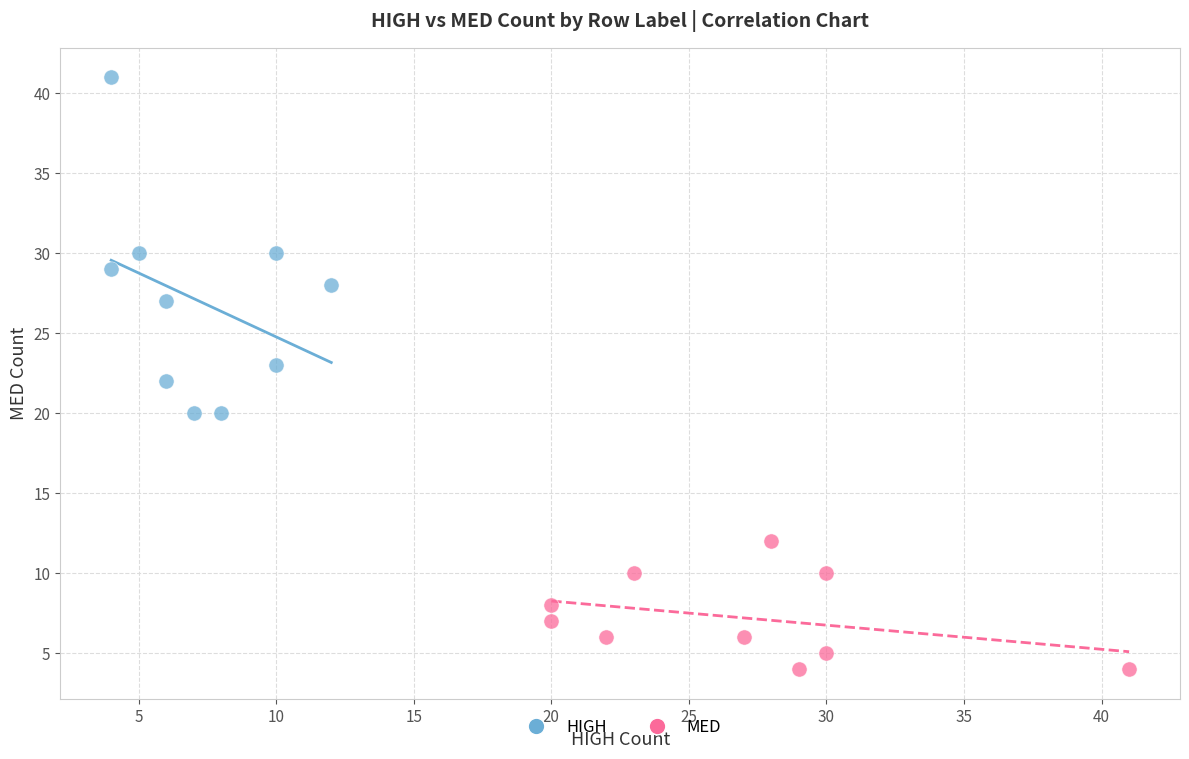

Which series has the largest Y range (max minus min)?

HIGH